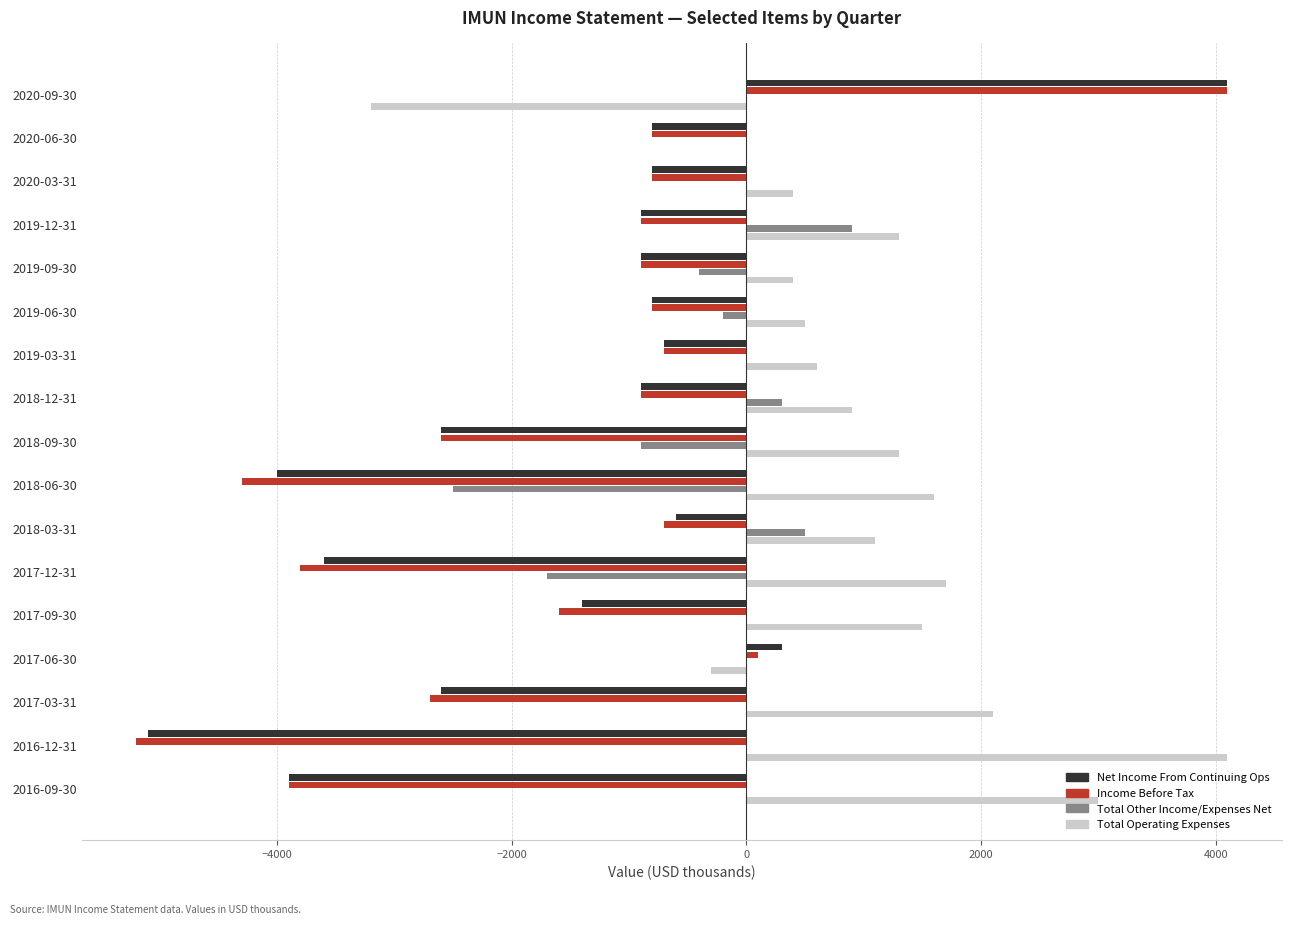

What is the sum of all Total Operating Expenses values?

17000